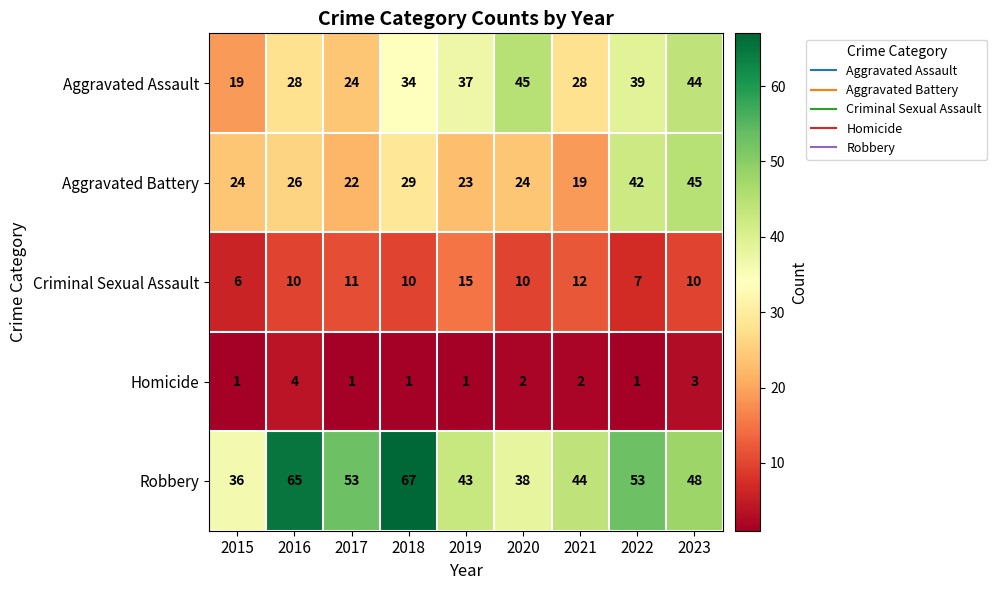

At how many categories does at least one series exceed 3?

9